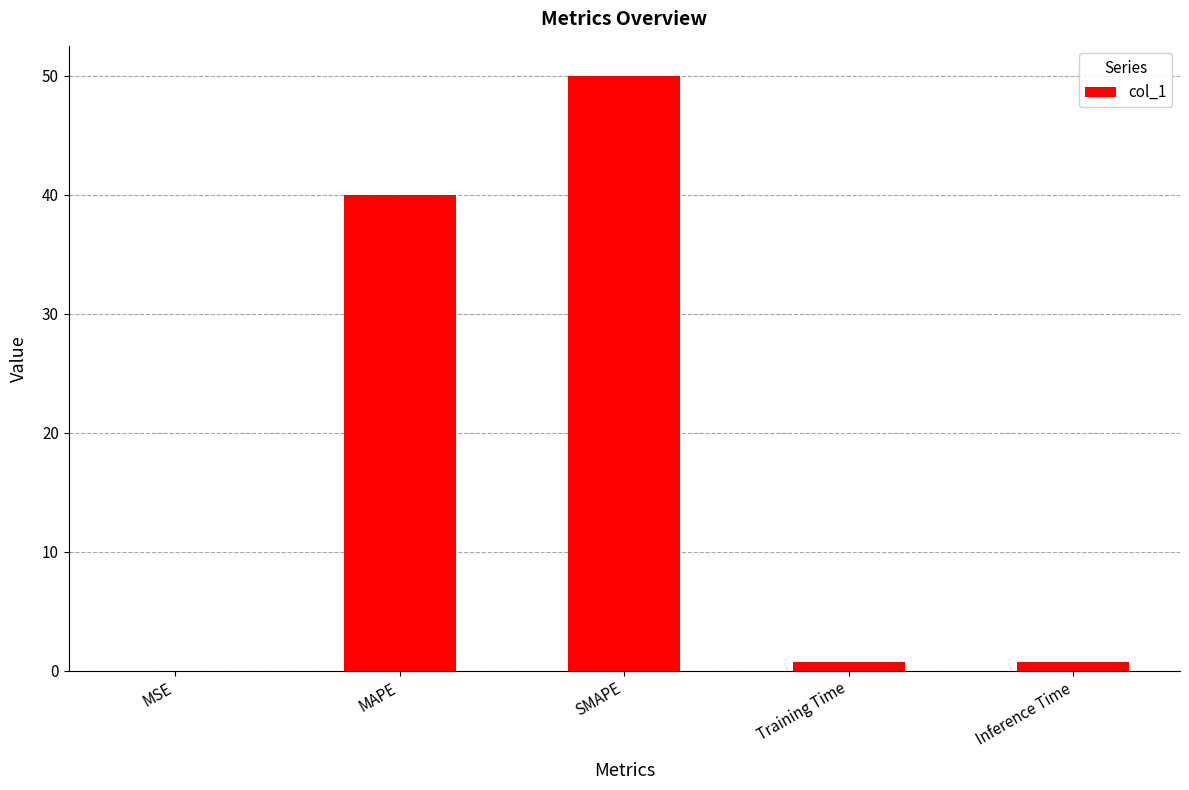

The value at MAPE is 40.0. True or false?

True